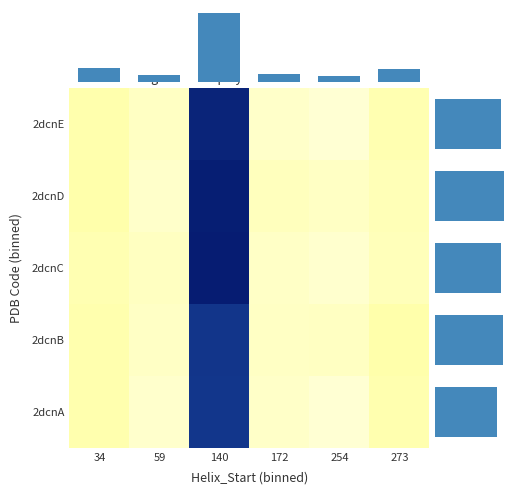

How many data points in 2dcnD are above 8?

3